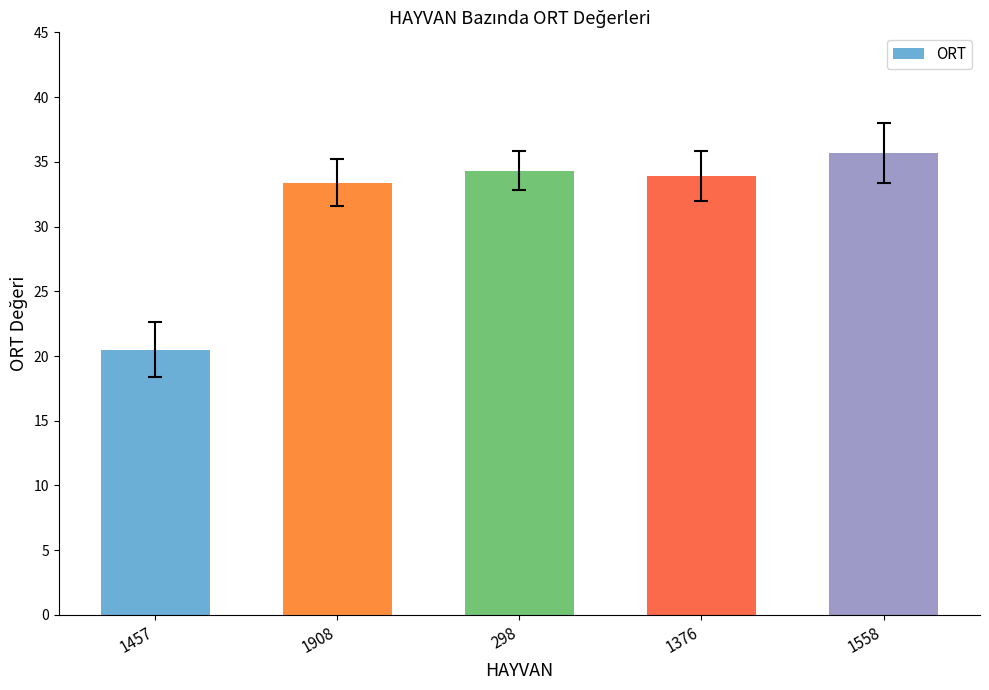

What is the label of the 2nd bar from the right?

1376